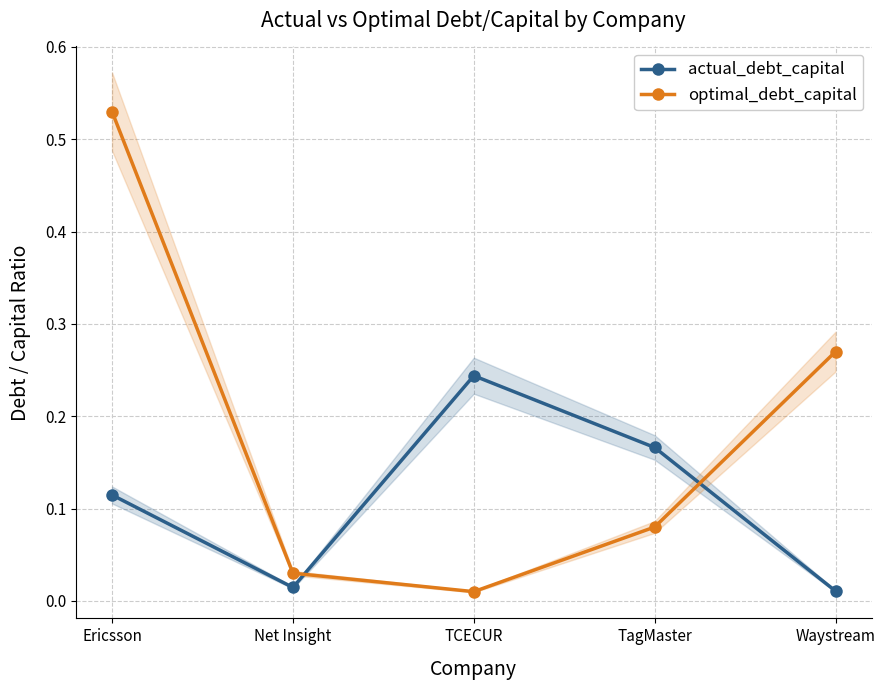

At which category is the sum across all series the highest?

Ericsson